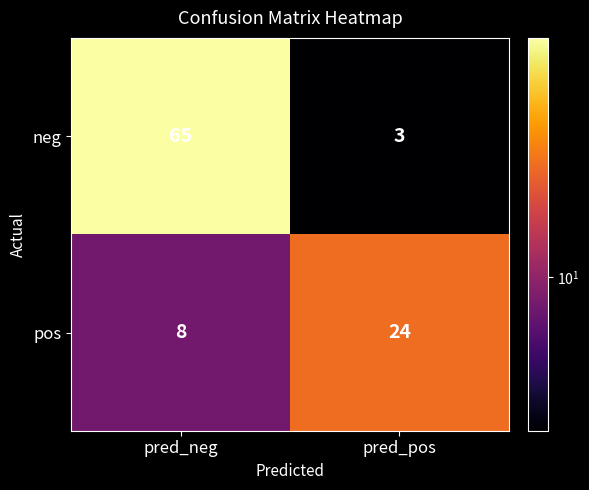

What is the difference between the highest and lowest values at pred_neg?

57